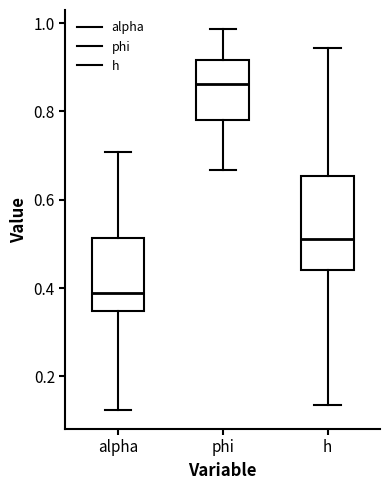

Which box's median line is the lowest?

alpha